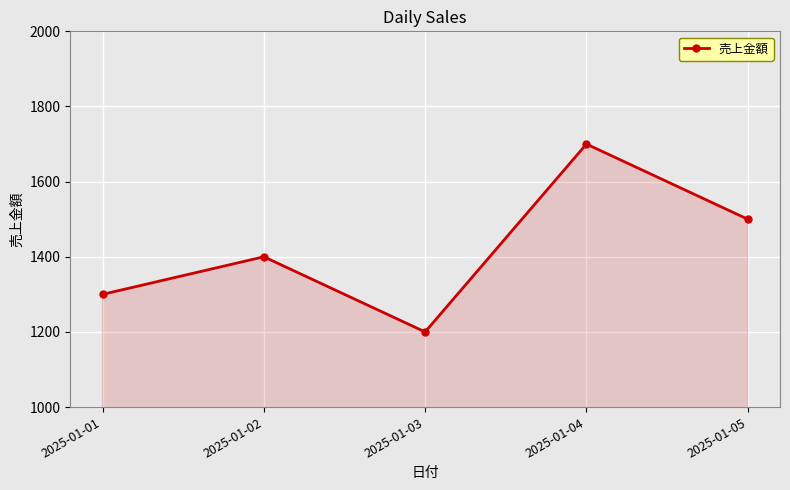

Where is the first local minimum?

2025-01-03